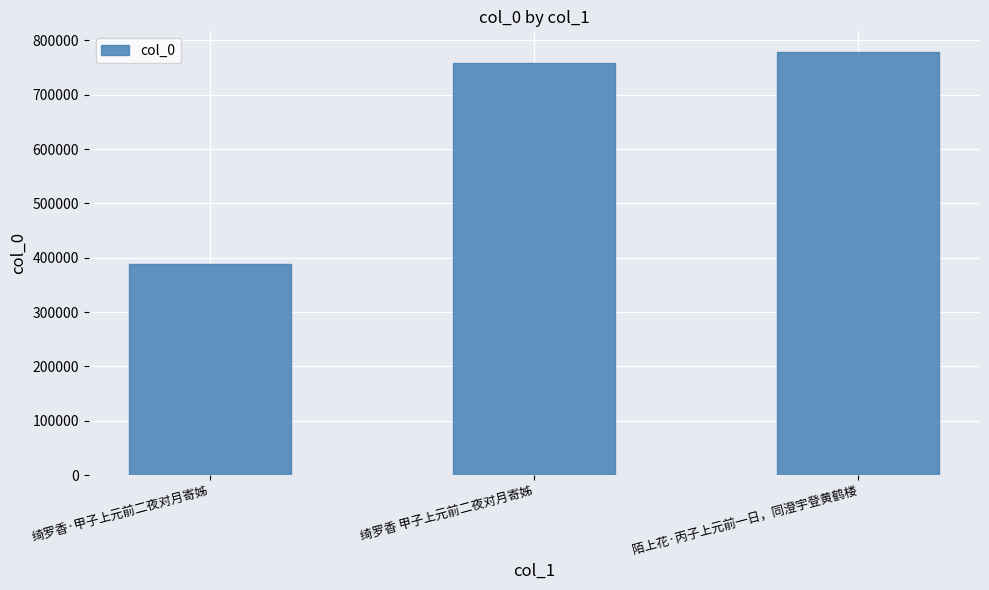

Reading left to right, what are all the values shown in this chart?

绮罗香·甲子上元前二夜对月寄姊=388589	绮罗香 甲子上元前二夜对月寄姊=758763	陌上花·丙子上元前一日，同澄宇登黄鹤楼=777888